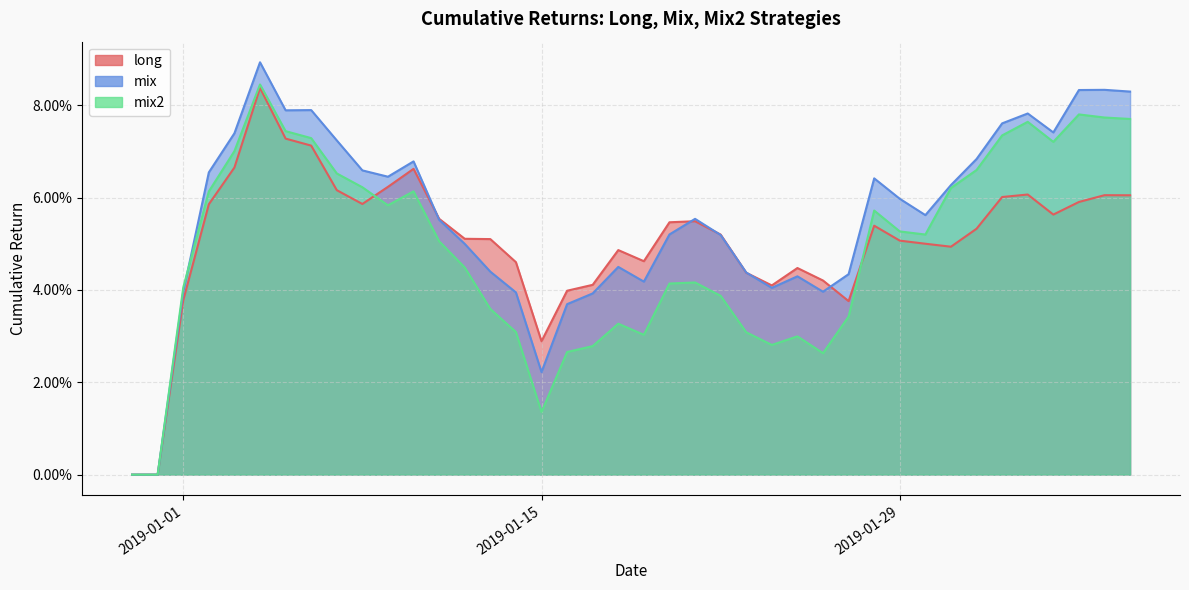

True or false: mix has a value of 0.0 at 2019-01-01.

False